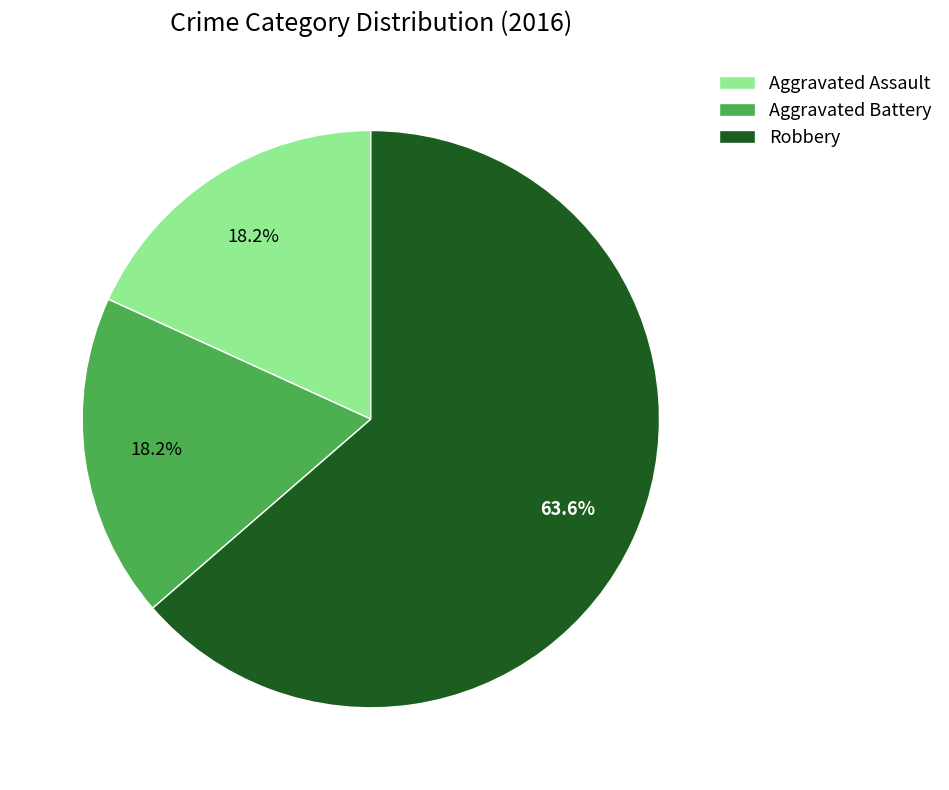

The Robbery slice represents 55% of the pie. True or false?

False